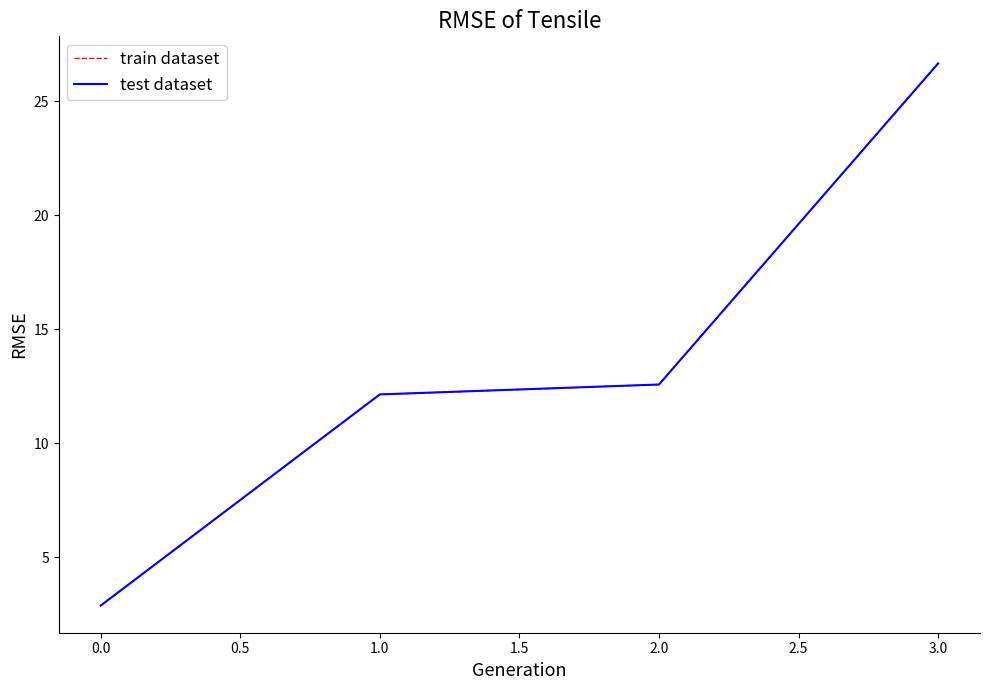

What is the difference between the maximum and minimum values in the train dataset series?

23.8